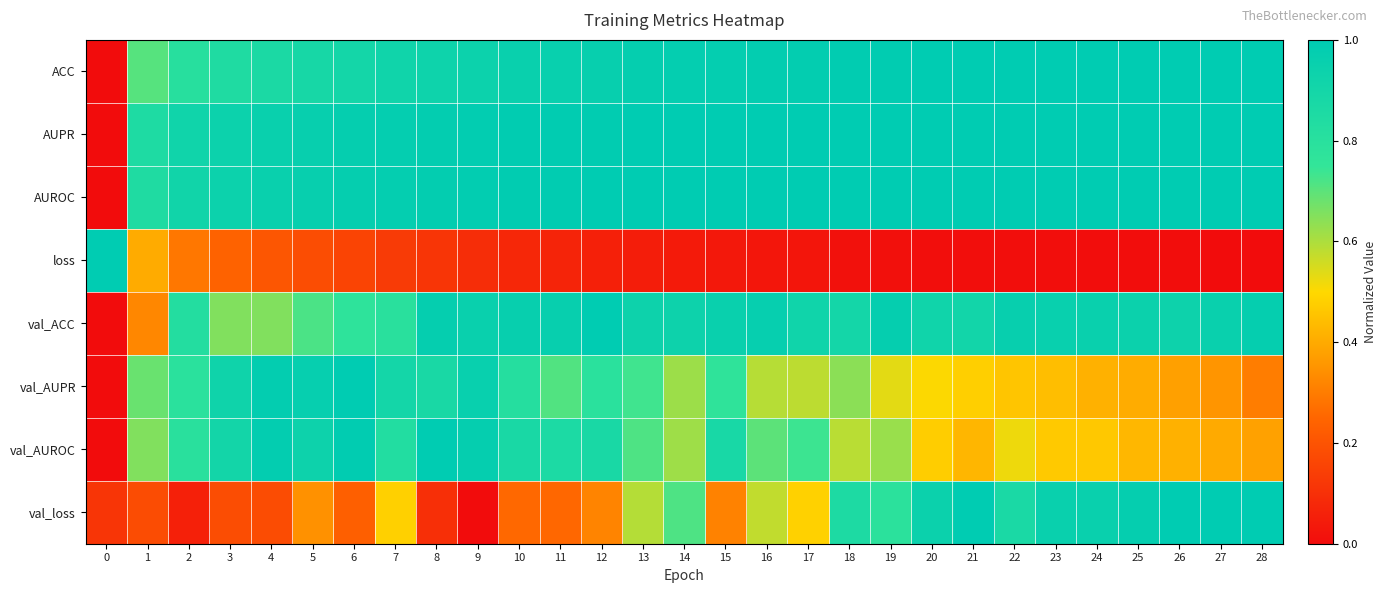

How many series are shown in this chart?

8